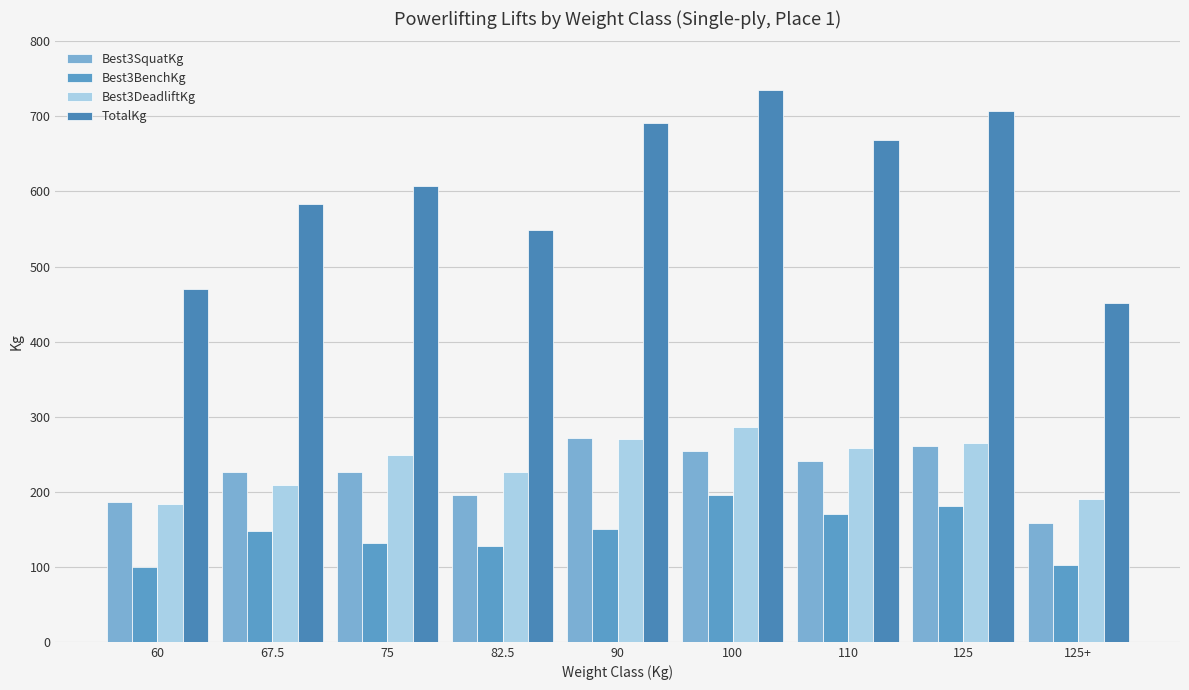

What are all the series names shown in the legend?

Best3SquatKg, Best3BenchKg, Best3DeadliftKg, TotalKg